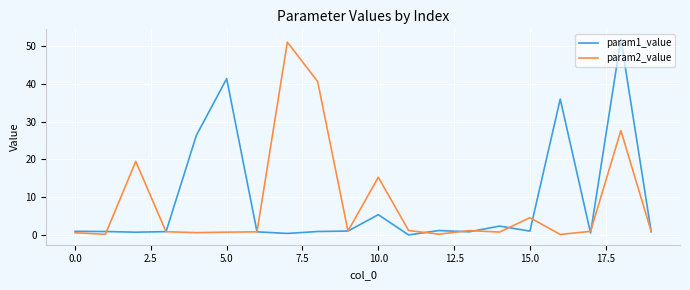

What is the highest value of the param2_value series?

51.1